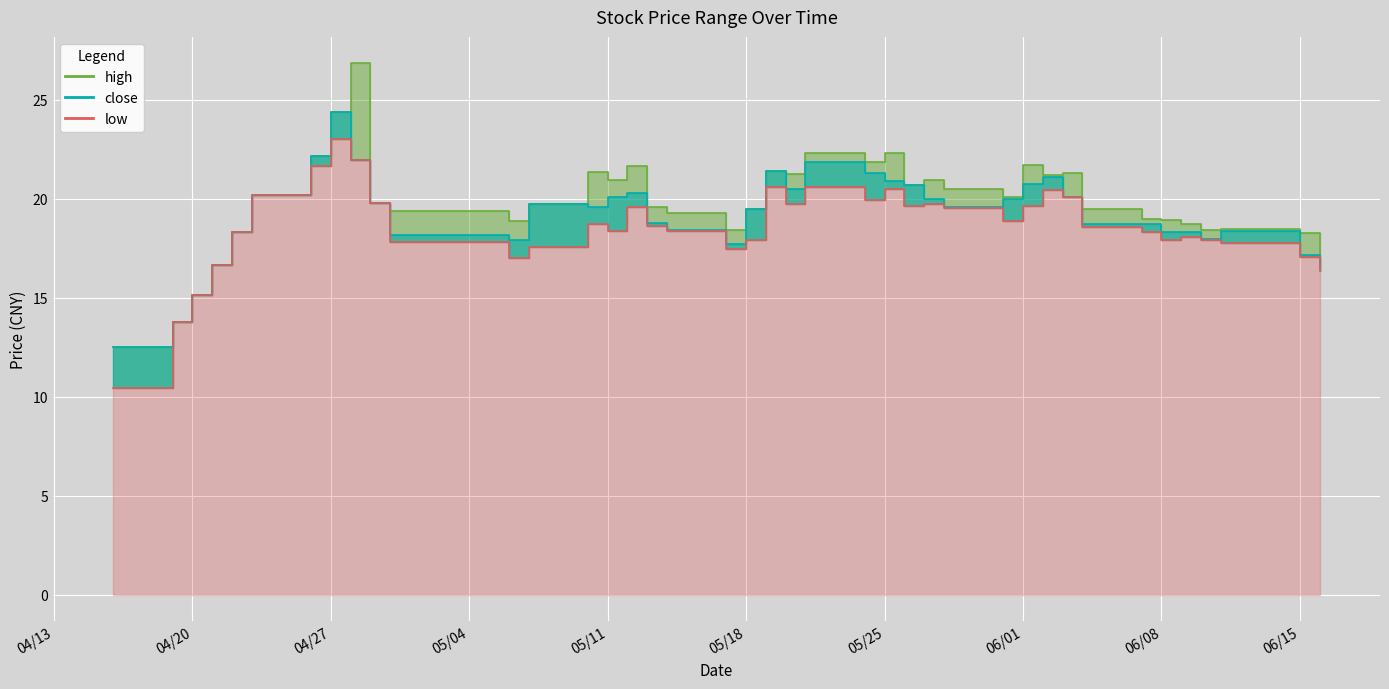

What position from the left is 2021-05-28?

28